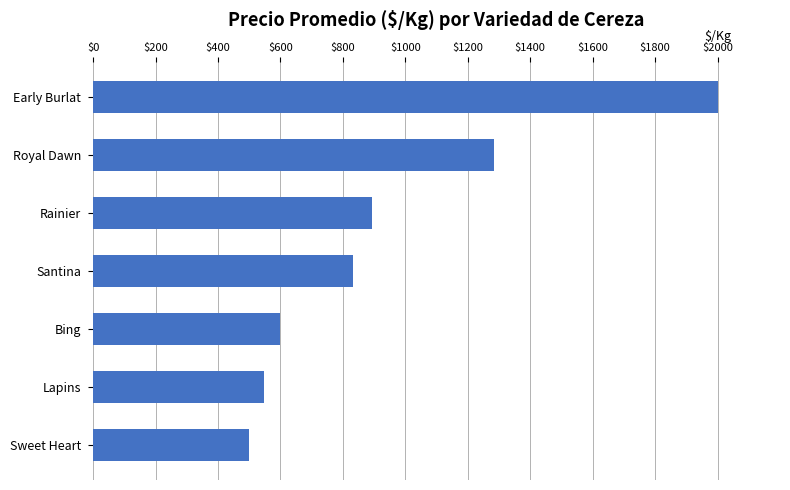

Where is the data nearest to the value 1250?

Royal Dawn